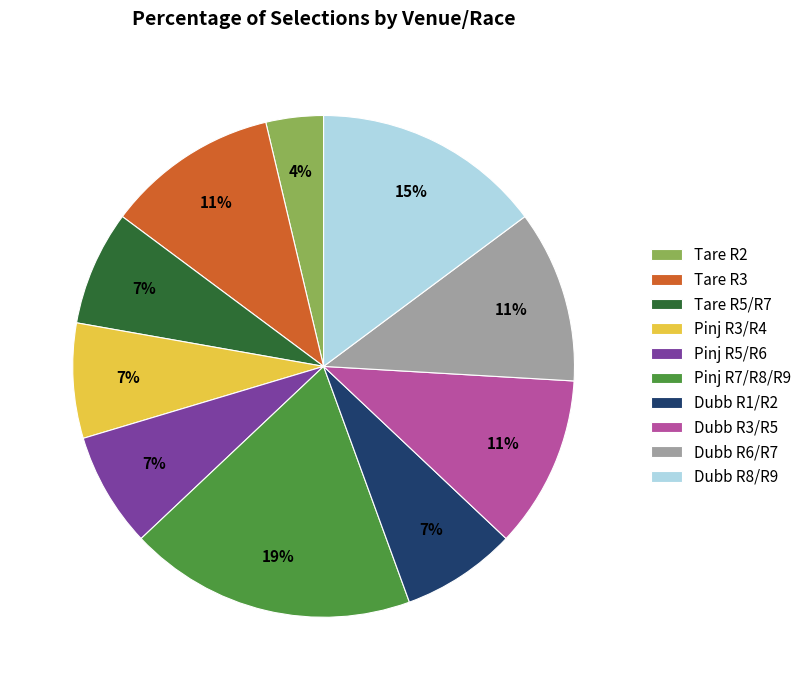

How many segments does this pie chart have?

10